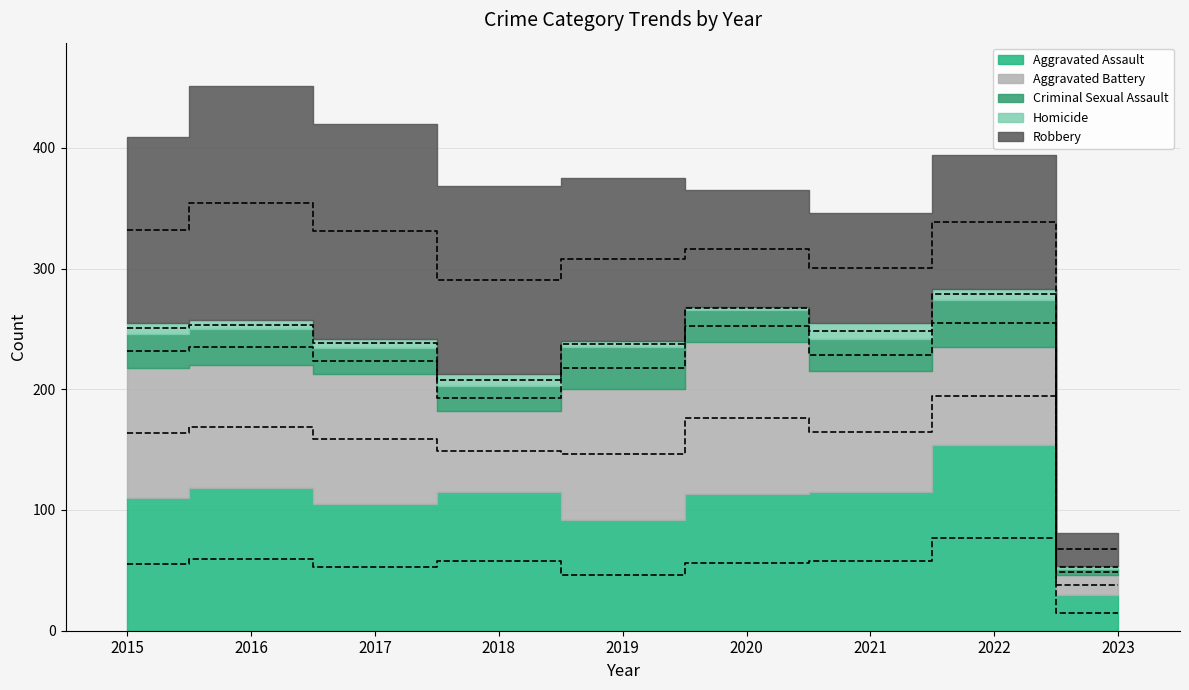

In Homicide, how many points are lower than both neighbors (excluding endpoints)?

2